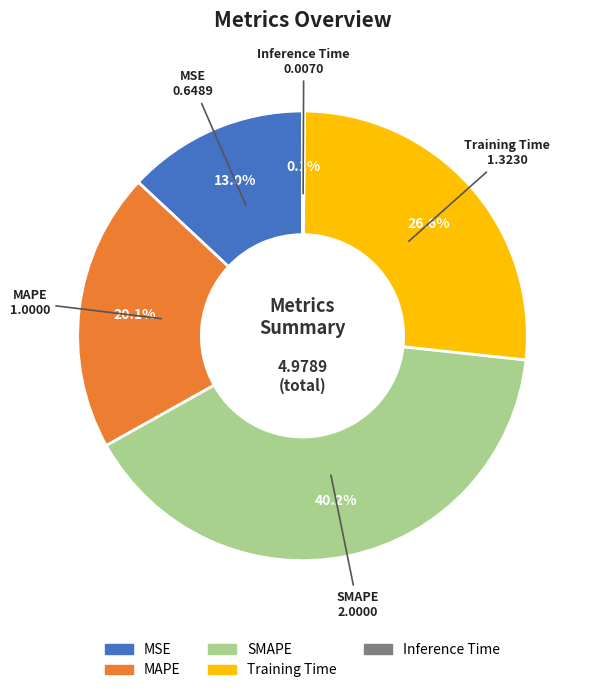

Is it true that Training Time is 39% of the pie?

False